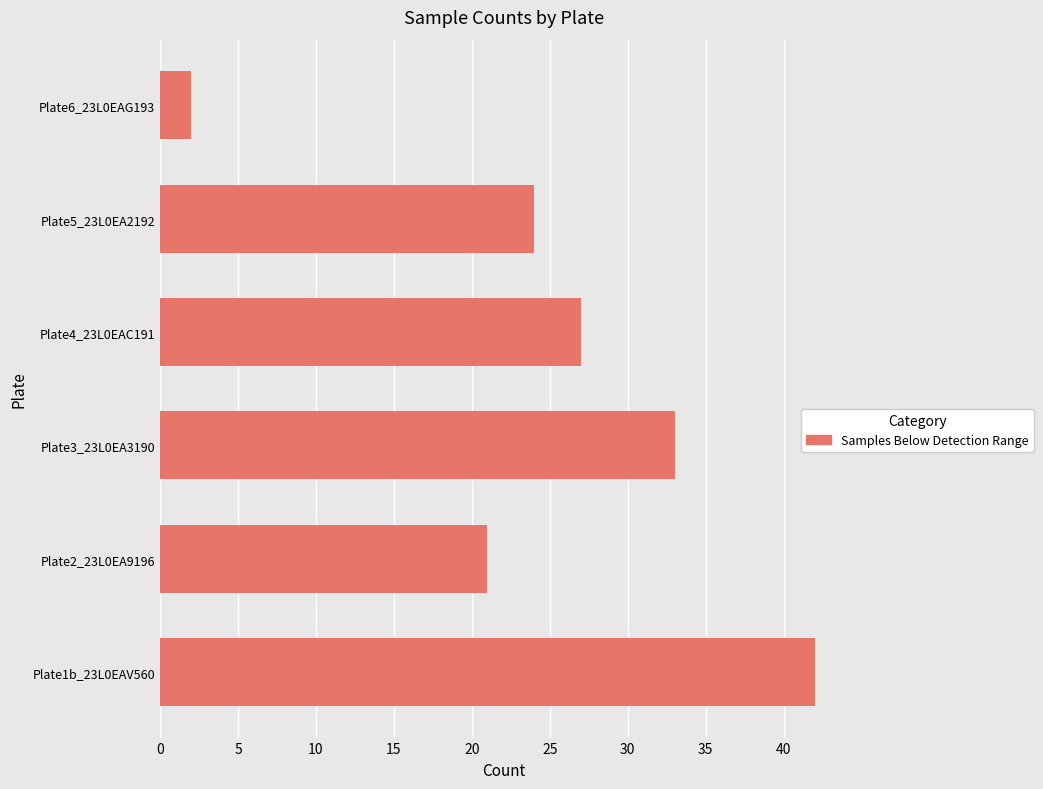

Approximately how many times larger is the value at Plate1b_23L0EAV560 compared to Plate4_23L0EAC191?

1.6